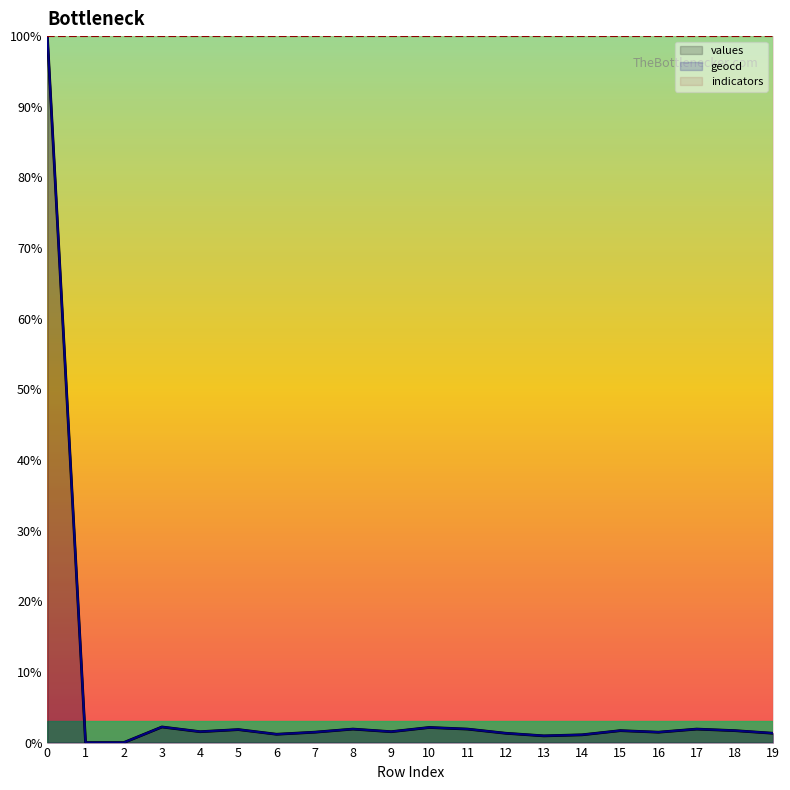

At how many categories does at least one series exceed 56?

20